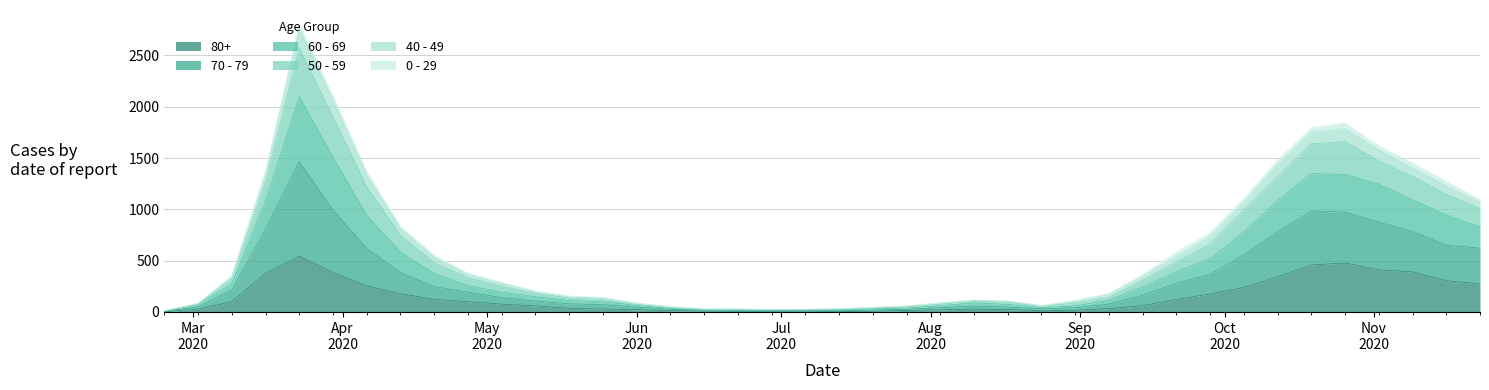

What are all the series names shown in the legend?

80+, 70 - 79, 60 - 69, 50 - 59, 40 - 49, 0 - 29